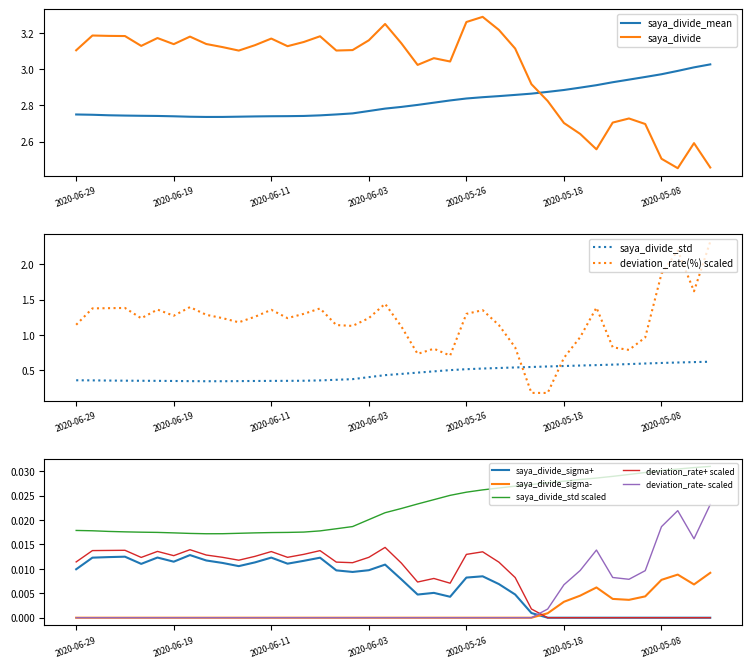

True or false: saya_divide has a value of 3.1 at 2020-06-19.

True